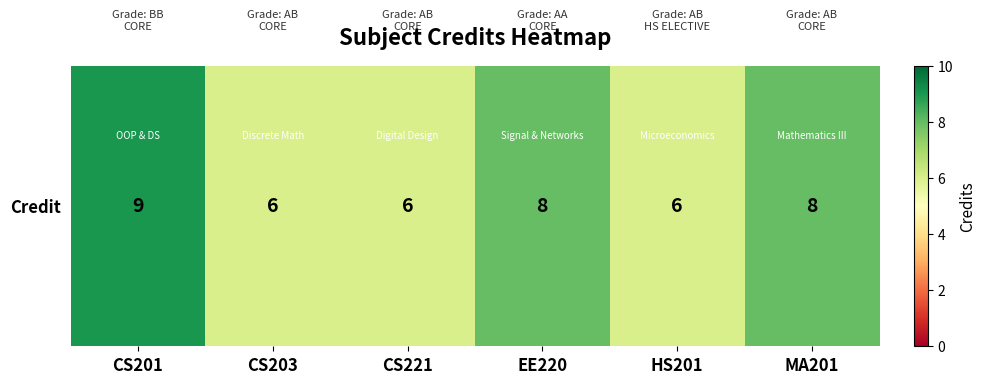

The chart shows a value of 6 at CS203. True or false?

True